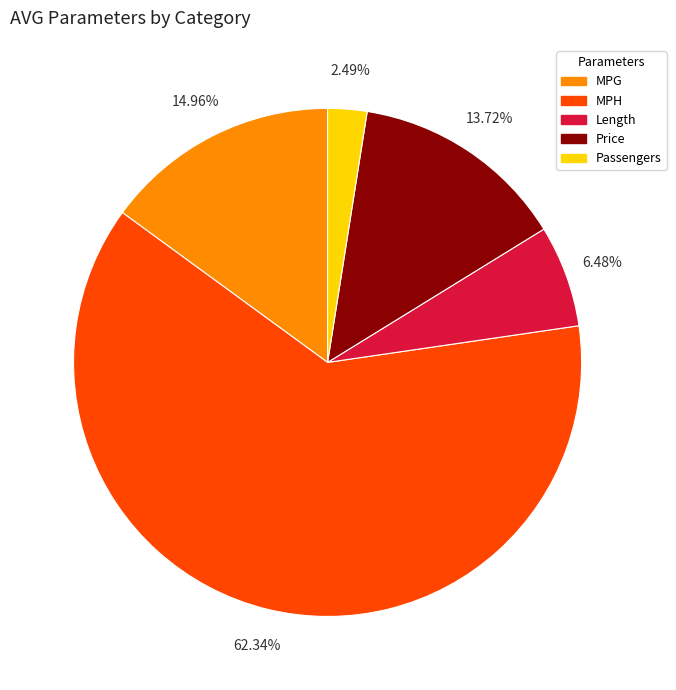

Which has a higher value, MPH or MPG?

MPH